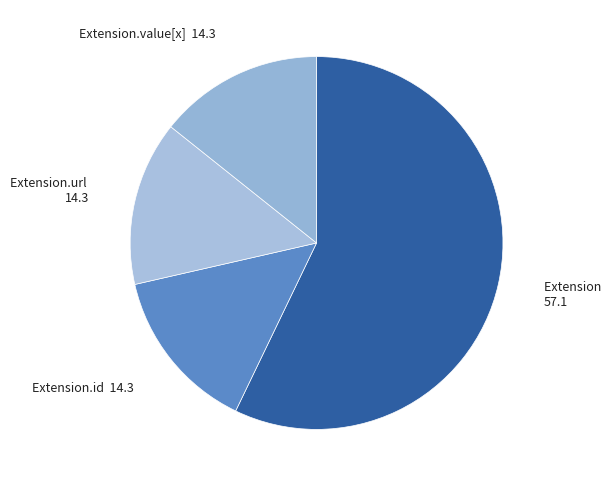

Is there any slice that represents more than half of the pie?

Yes